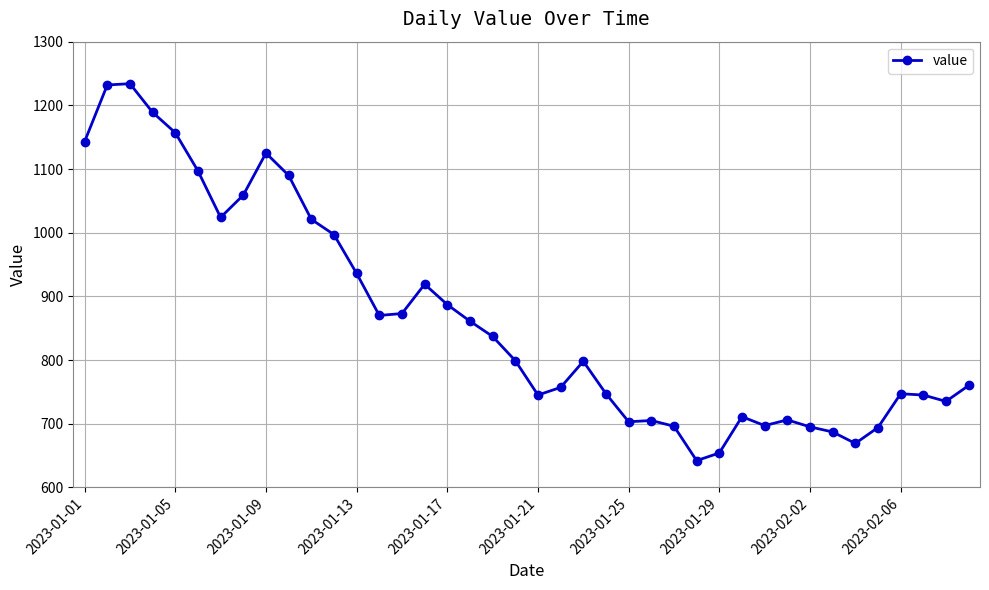

True or false: the data has more than 0 interior local peaks.

True